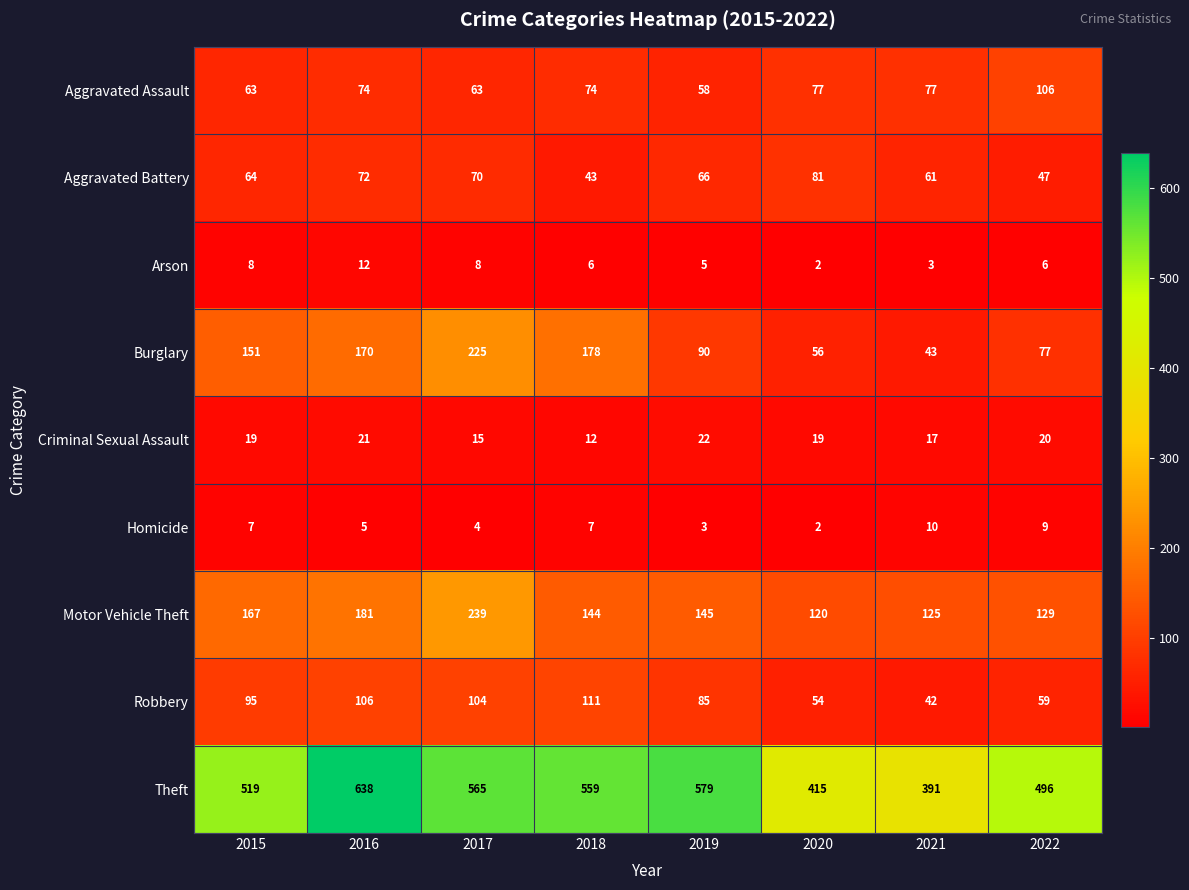

What is the difference between the highest and lowest values at 2021?

388